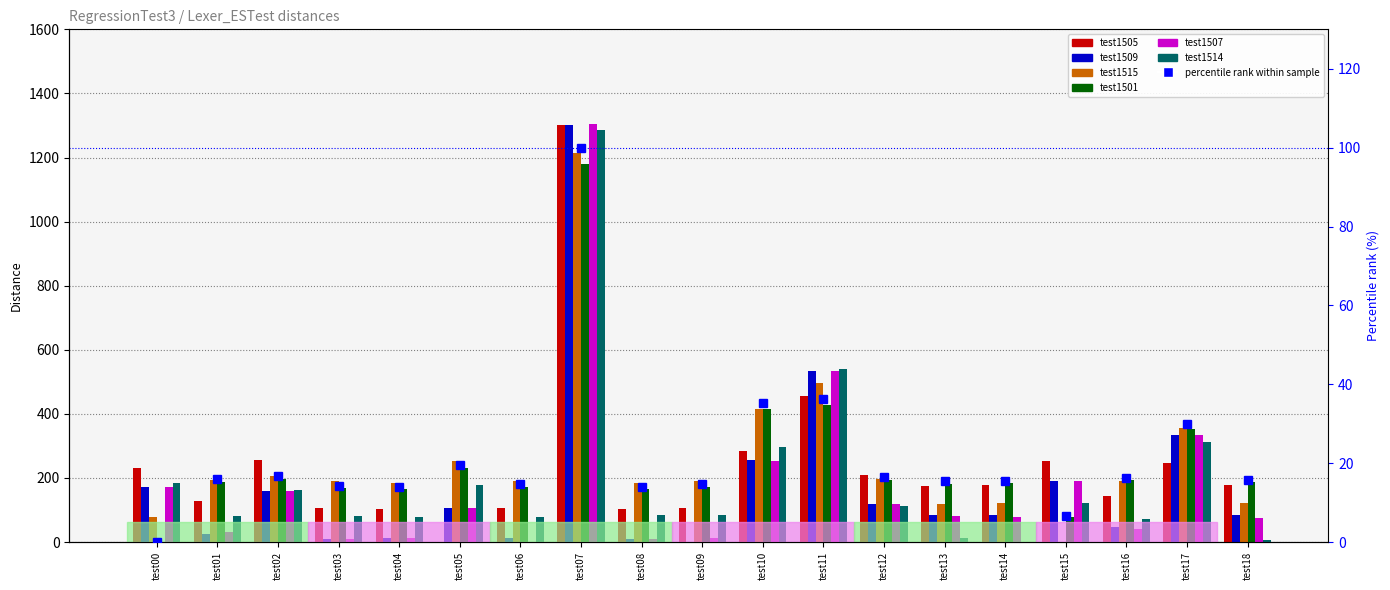

Read the RegressionTest3::test1507 value at test09.

12